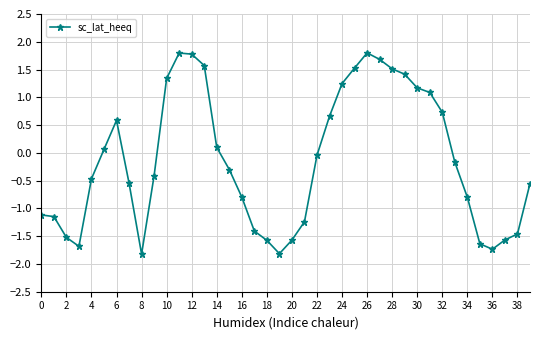

What is the difference between the maximum and minimum values?

3.6